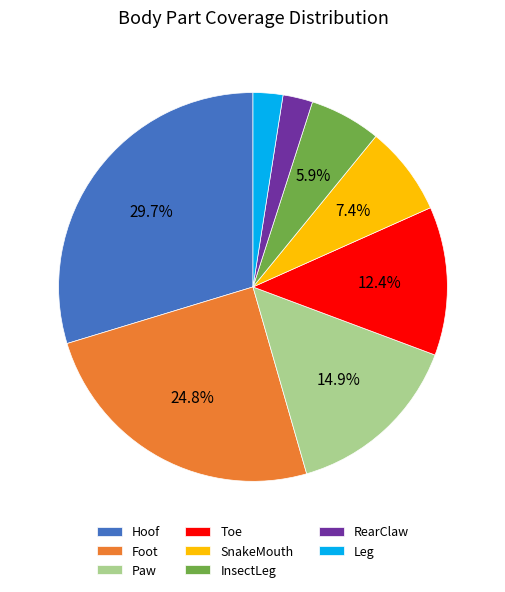

Is RearClaw the majority of the pie?

No